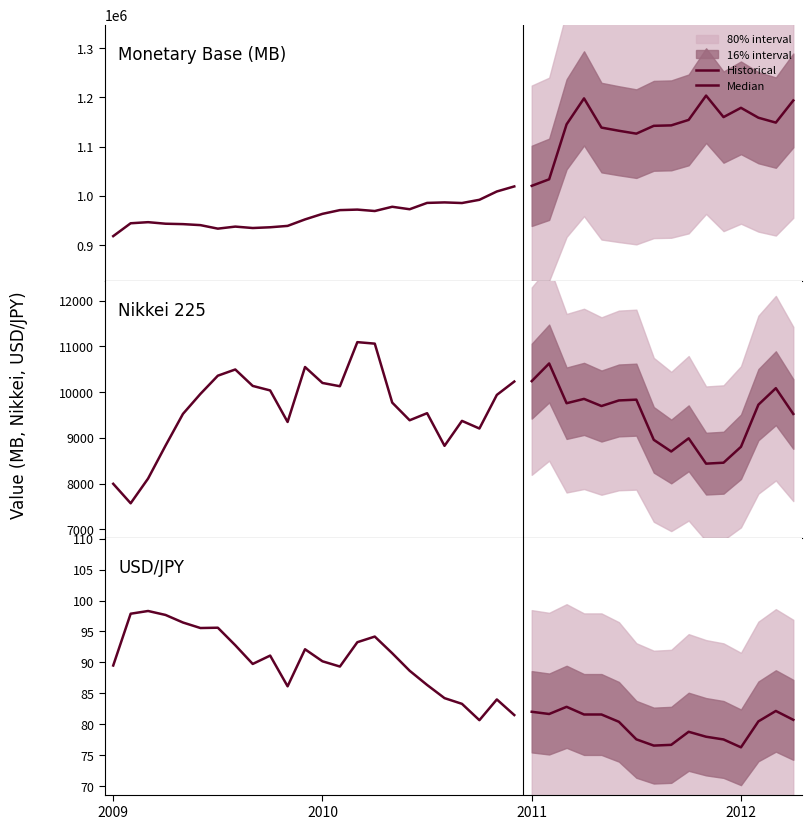

How many interior local peaks does the nikkei series have?

10